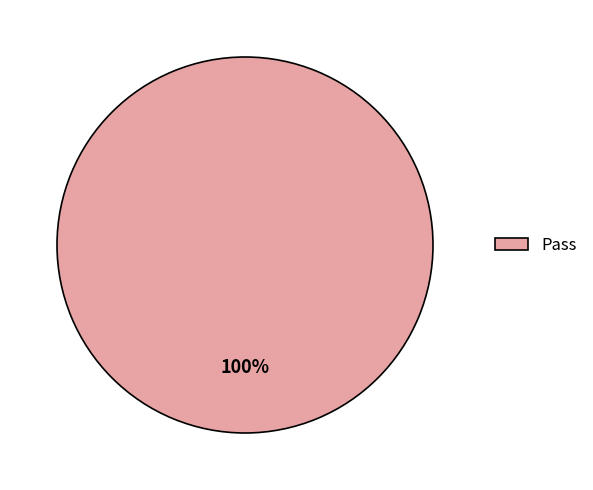

Which slice represents more than half of the pie?

Pass